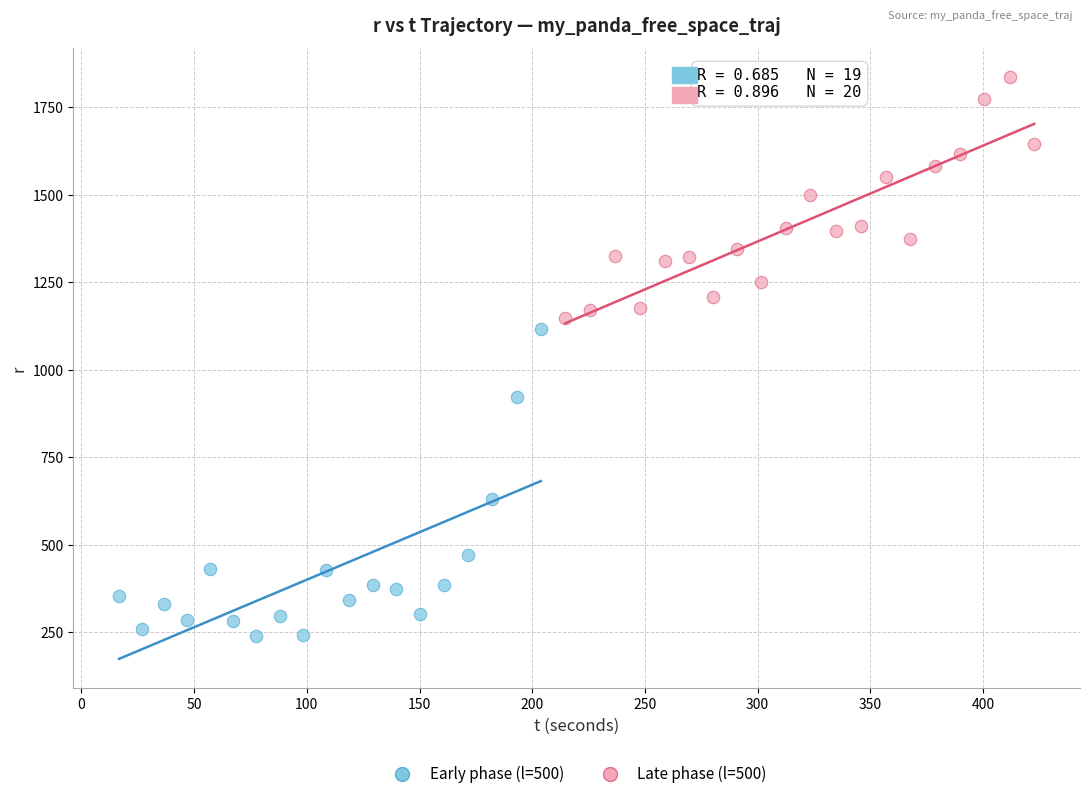

What are all the series names shown in the legend?

Early phase (l=500), Late phase (l=500)